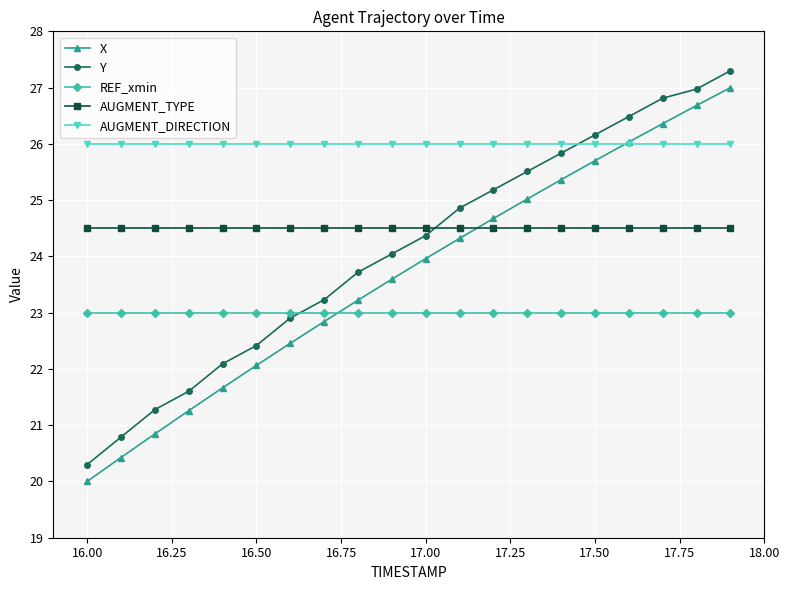

How many data points does each series have?

20